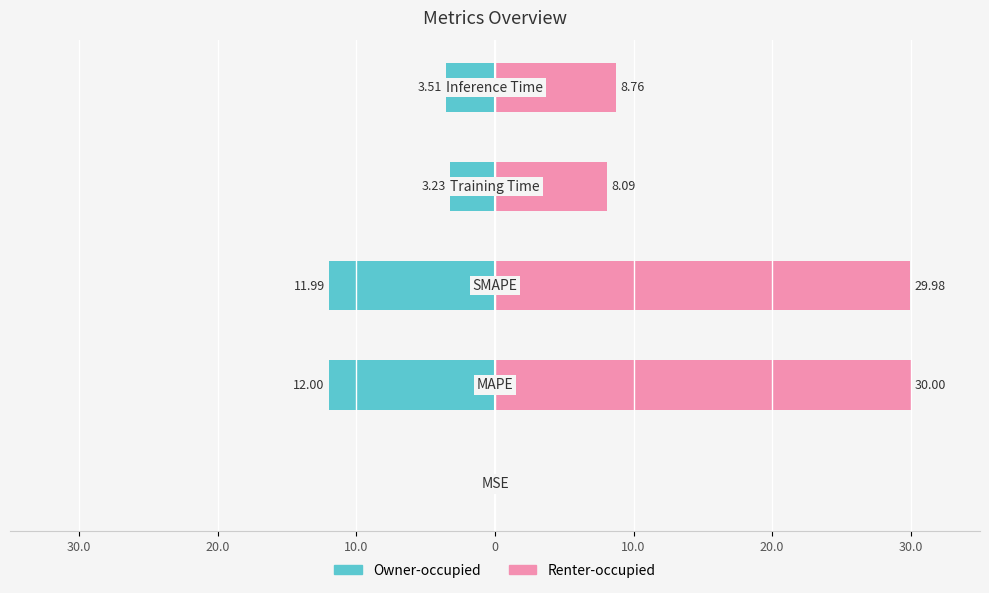

Reading right to left, transcribe all the data shown in this chart.

Owner-occupied: 10.0=-3.5	0=-3.2	10.0=-12.0	20.0=-12.0	30.0=-0.0
Renter-occupied: 10.0=8.8	0=8.1	10.0=30.0	20.0=30.0	30.0=0.0